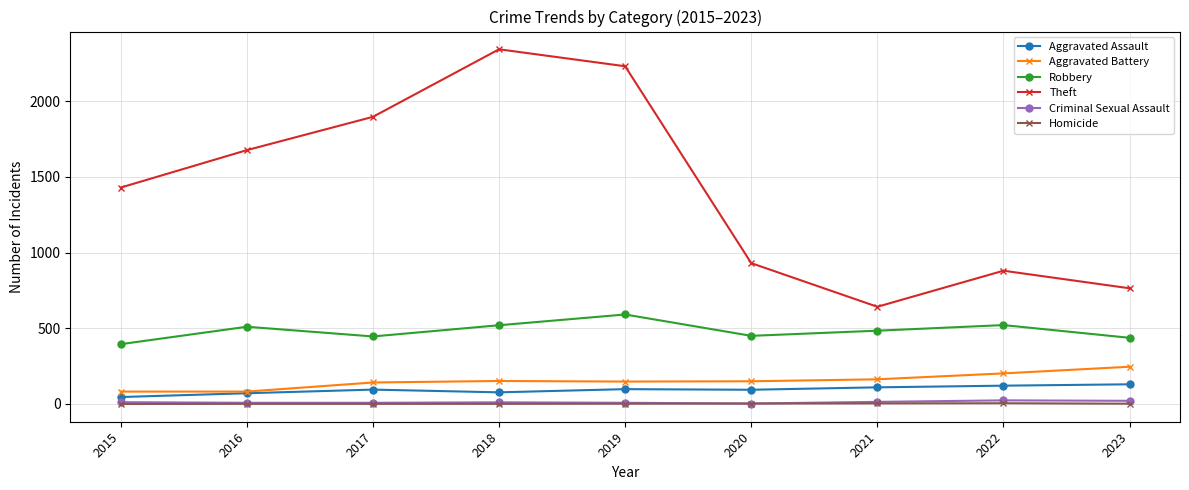

Which category has the highest value across all series?

2018